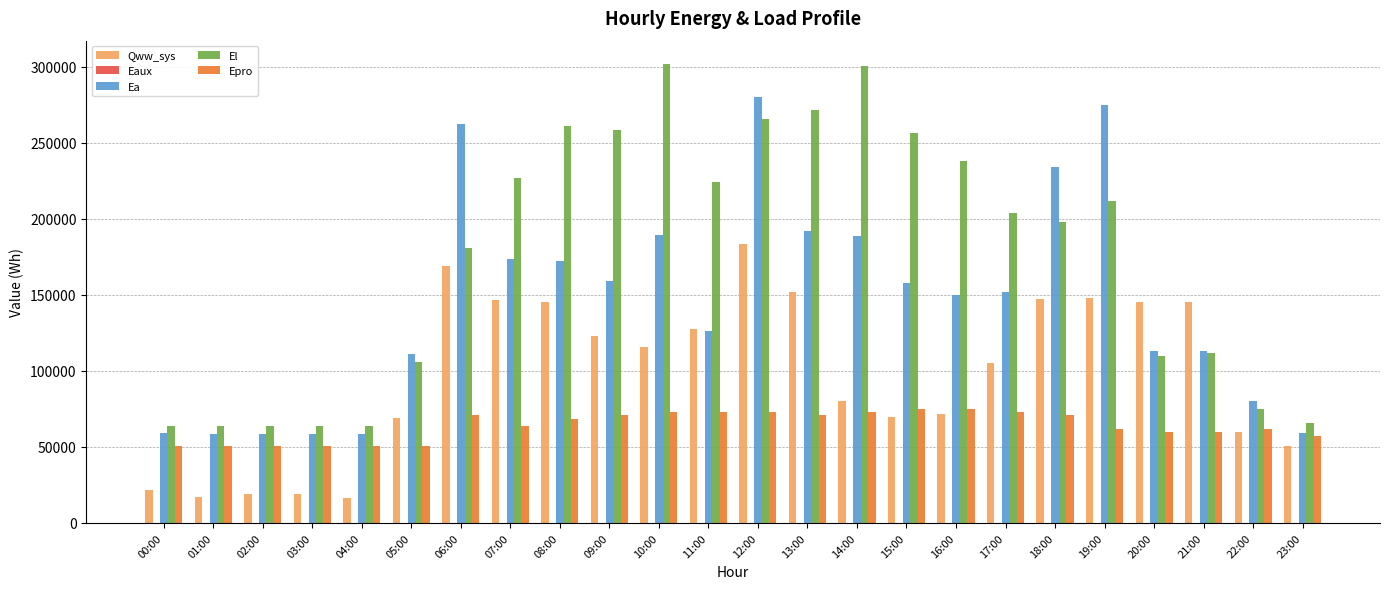

At which category is the sum across all series the highest?

12:00